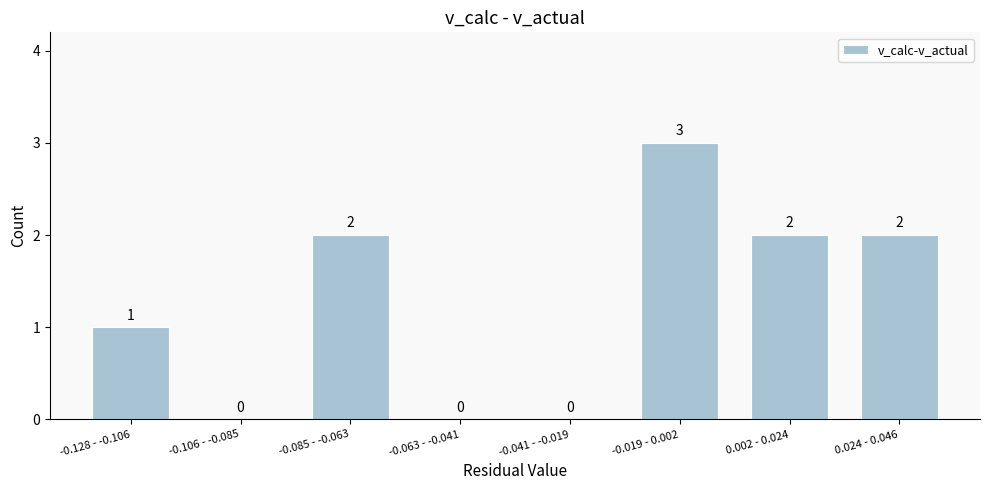

Reading left to right, list all the values displayed in this chart.

-0.128 - -0.106=1	-0.106 - -0.085=0	-0.085 - -0.063=2	-0.063 - -0.041=0	-0.041 - -0.019=0	-0.019 - 0.002=3	0.002 - 0.024=2	0.024 - 0.046=2